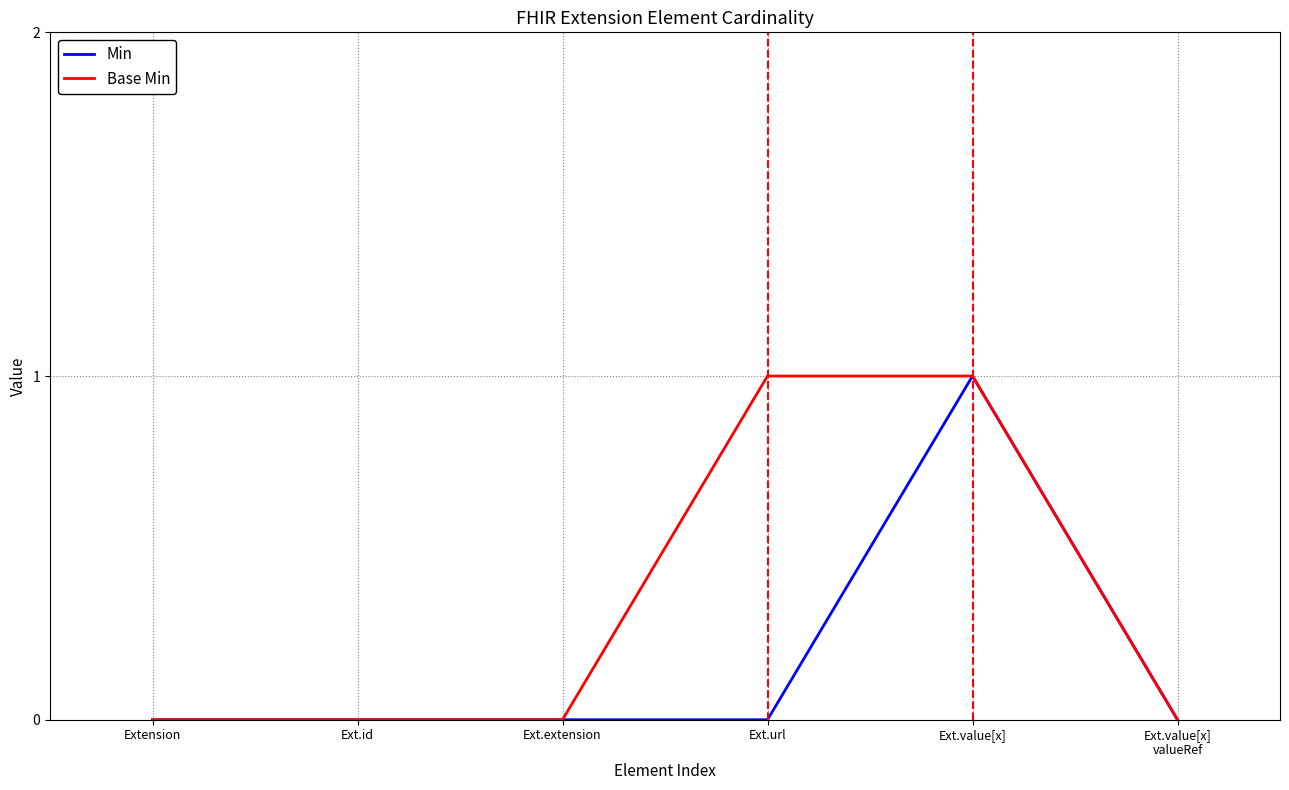

Rank the series by their average value, from highest to lowest.

Base Min, Min